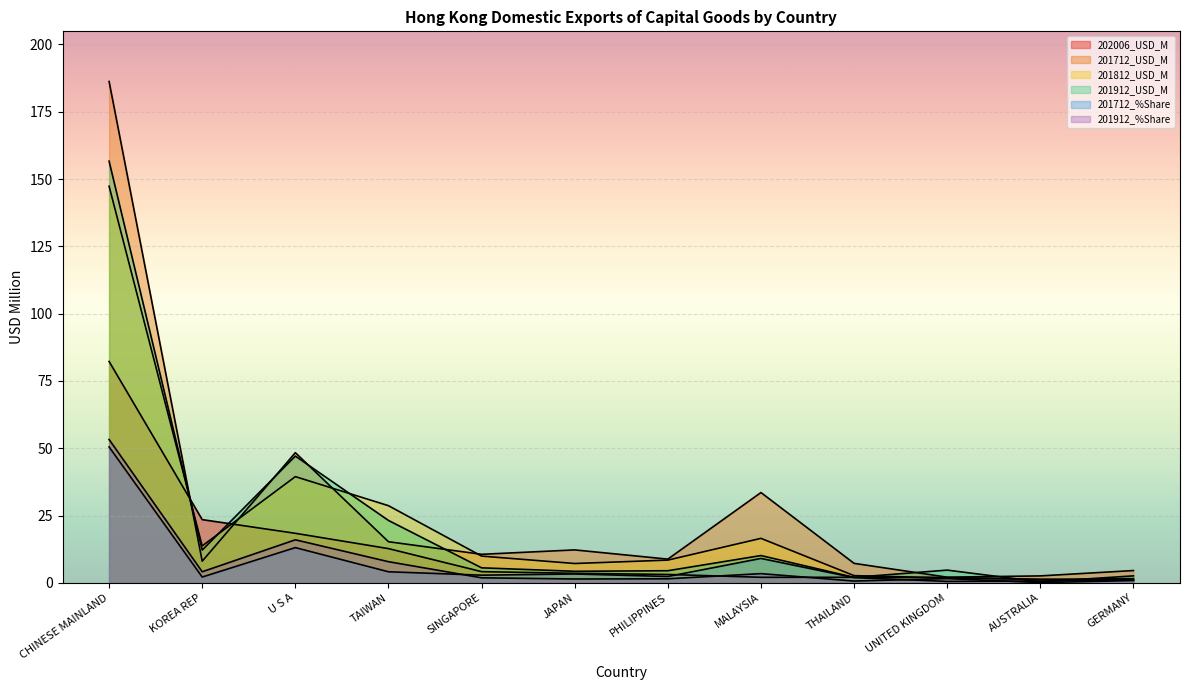

True or false: 202006_USD_M has a value of 1.0 at MALAYSIA.

False